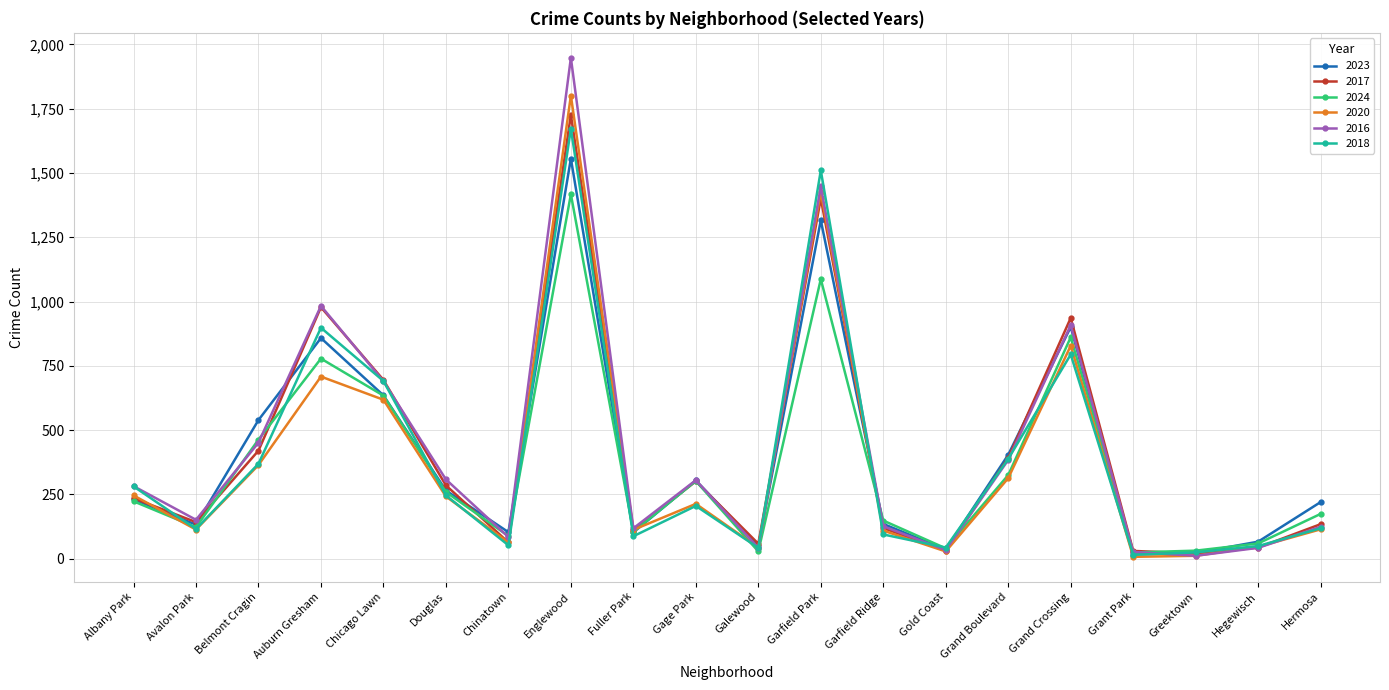

What is the greatest value displayed?

1948